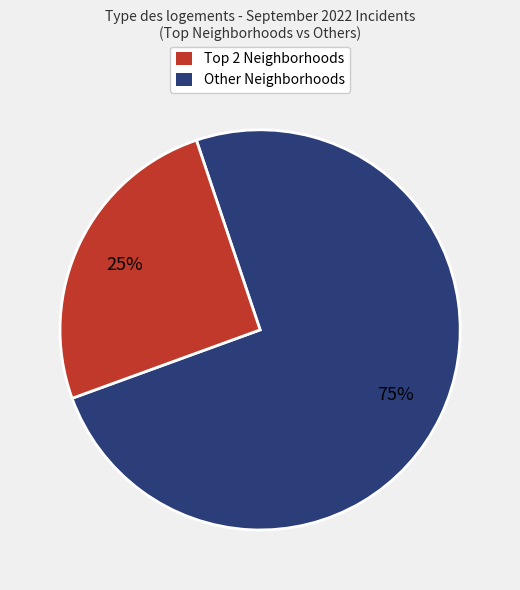

What percentage is the Other Neighborhoods slice, to the nearest percent?

25%